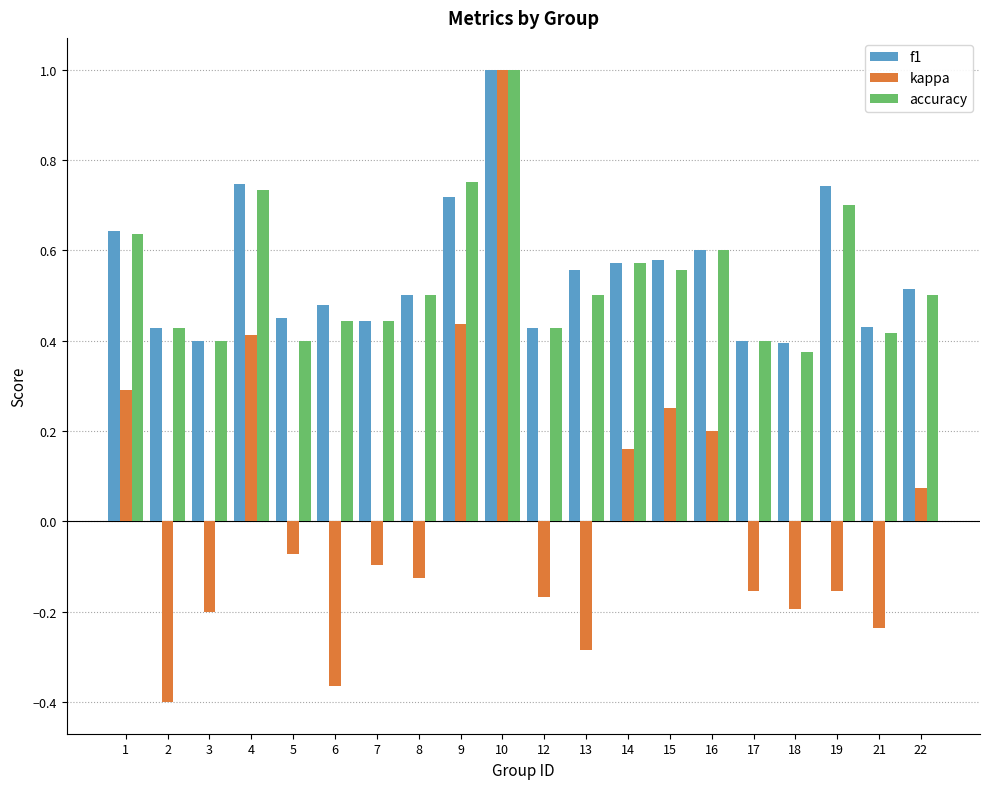

What is the sum of all accuracy values?

10.8